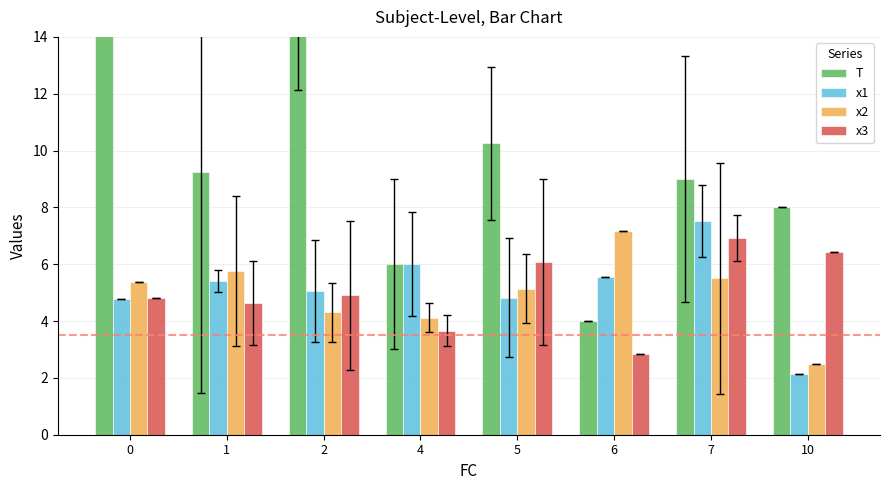

Which series has the largest range (max minus min)?

T